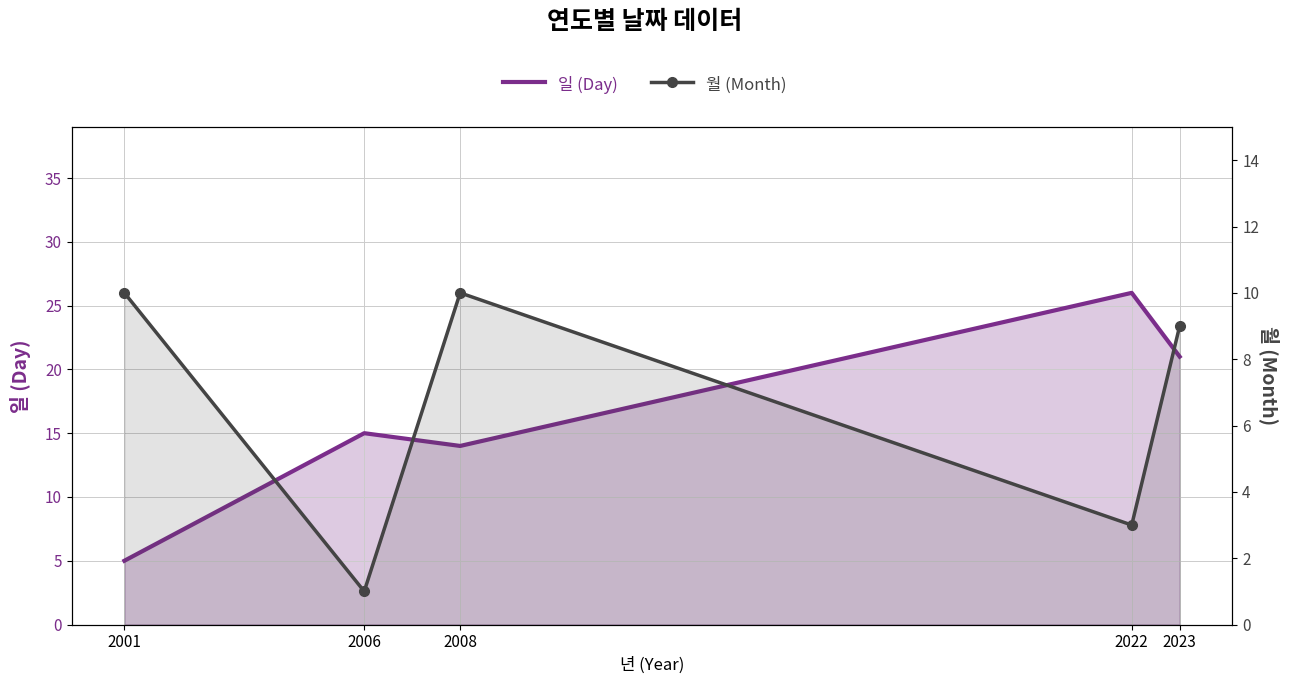

What is the difference between the 일 (Day) values at 2022 and 2006?

11